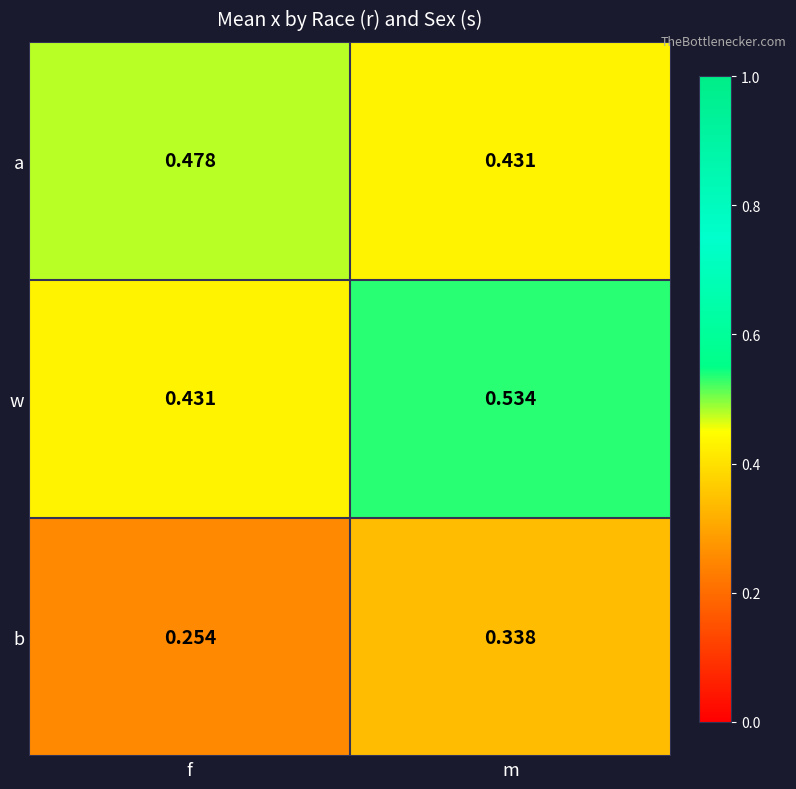

Which series has the widest spread of values?

w